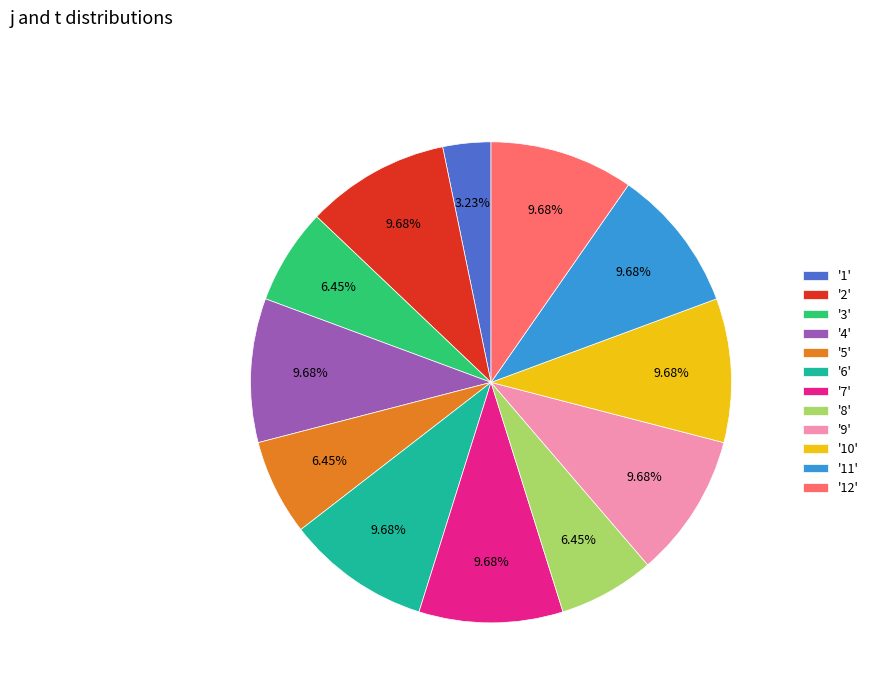

To the nearest percent, what is the difference between the largest and smallest slice percentages?

6%